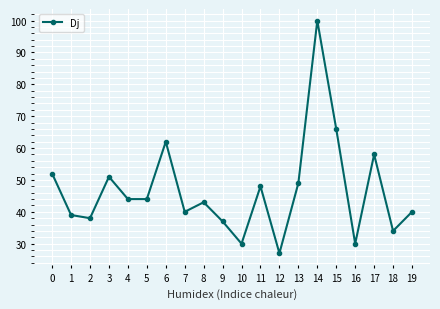

Where is the data nearest to the value 63?

6